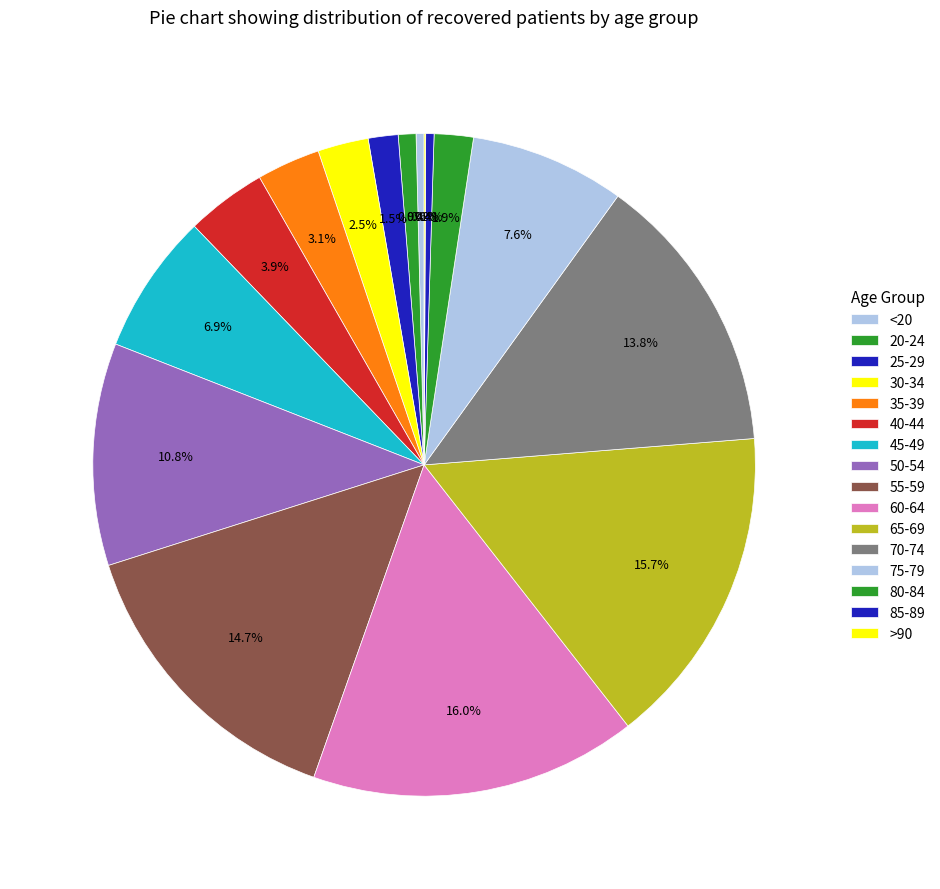

What percentage is the 65-69 slice, to the nearest percent?

16%